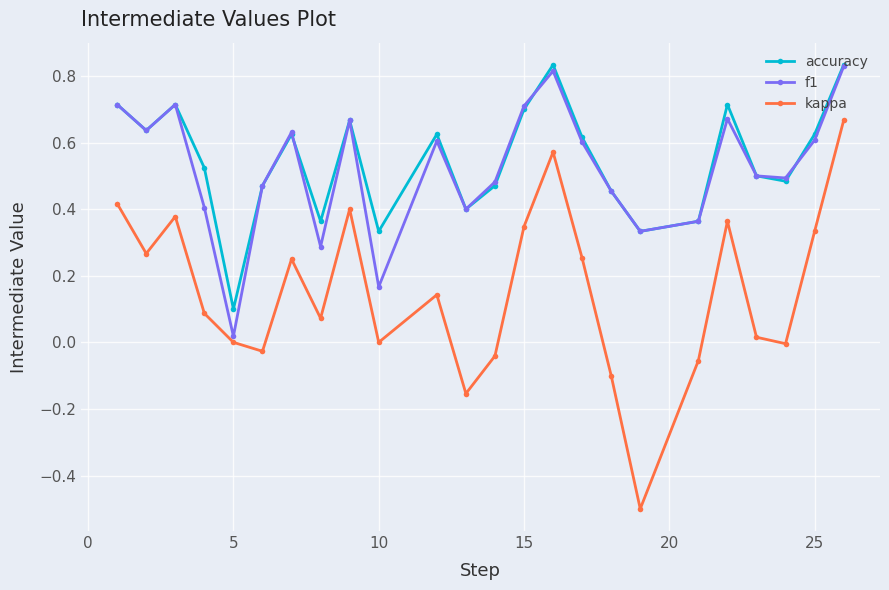

True or false: accuracy and kappa intersect in this chart.

False